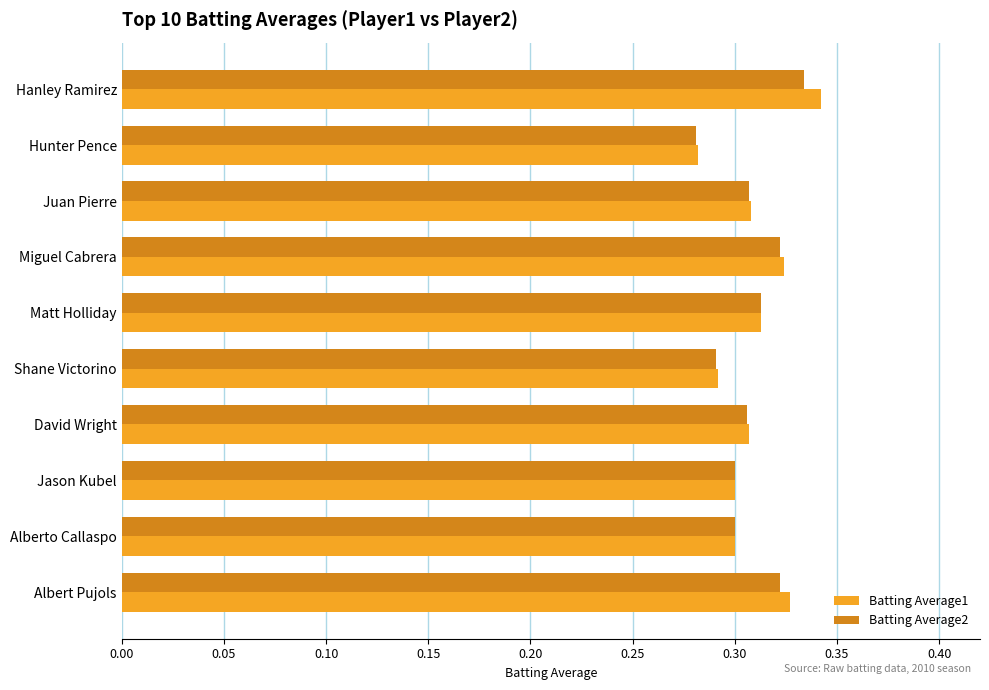

Which category has the highest value in the Batting Average2 series?

Hanley Ramirez